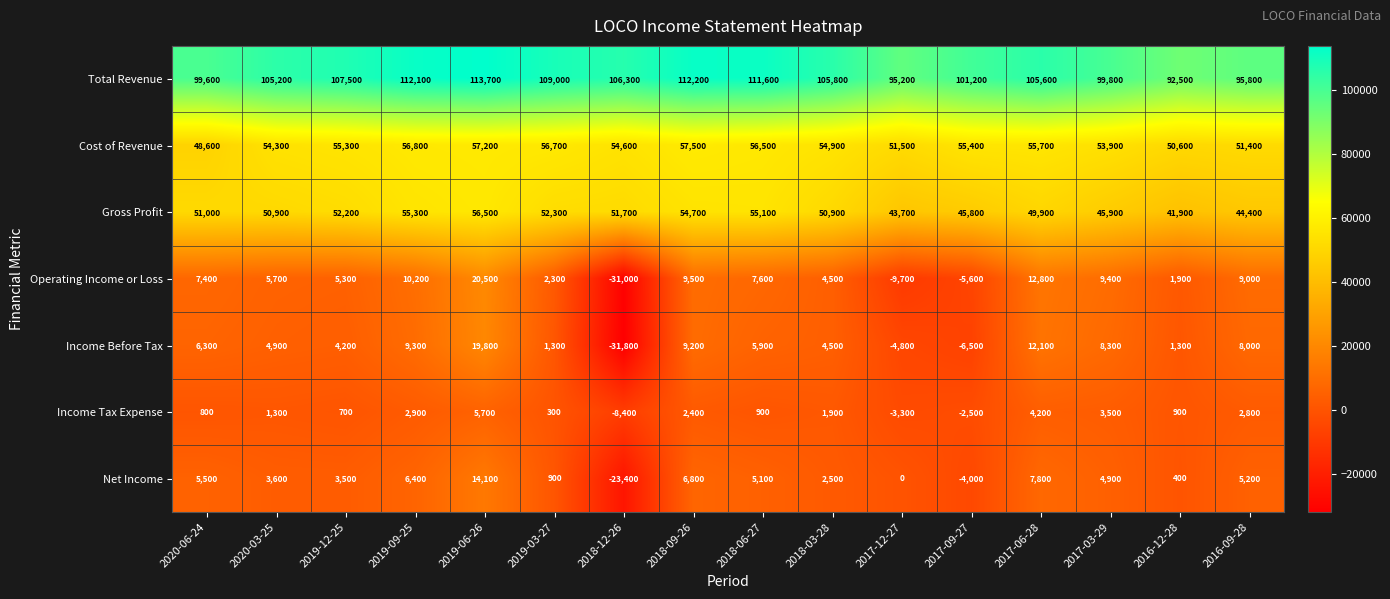

Which series has the largest total across all categories?

Total Revenue